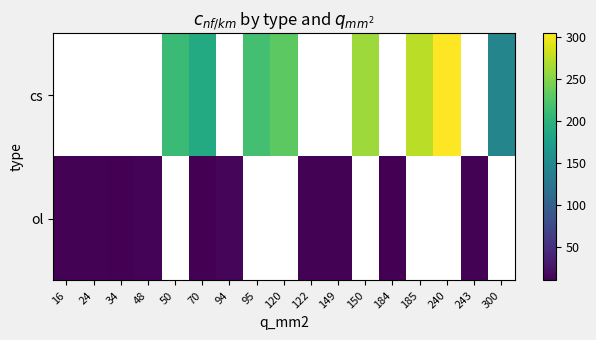

At 185, list the series in order from smallest to largest.

cs, ol